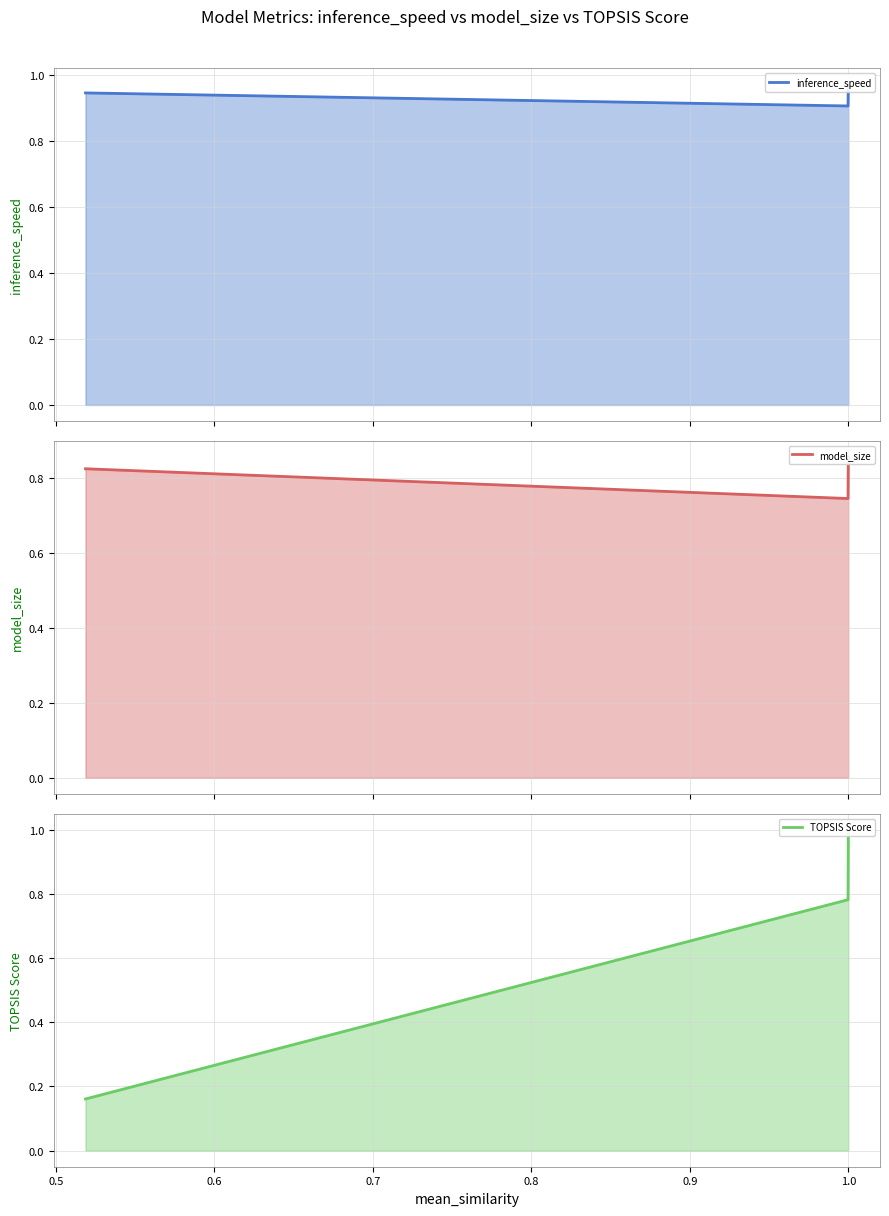

List the series in order of their peak value, highest first.

TOPSIS Score (line), inference_speed (line), model_size (line)